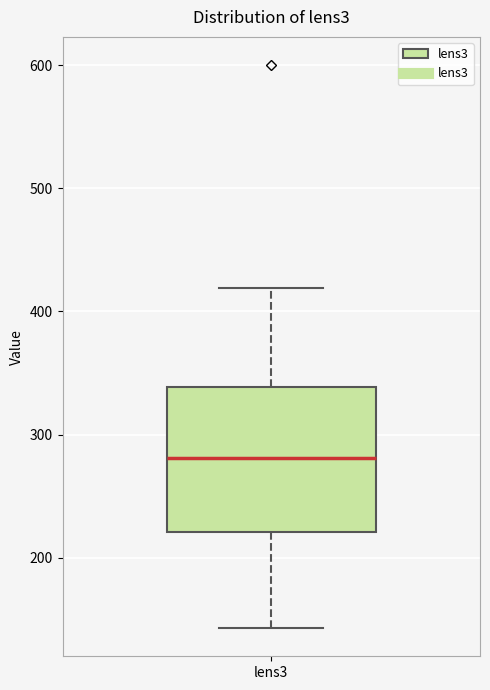

Where does the lower whisker of the box for lens3 end on the y-axis? The values are not printed on the chart, so give them approximately, as read against the axis.

140